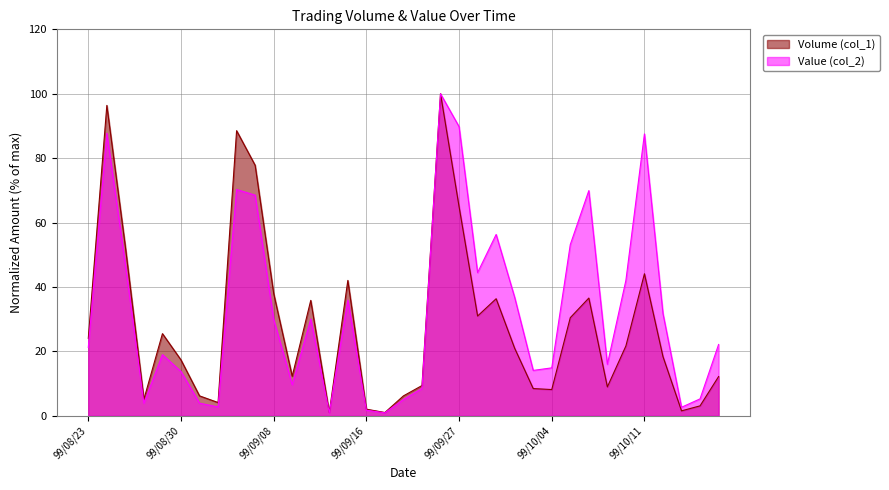

At how many categories does at least one series exceed 76?

6